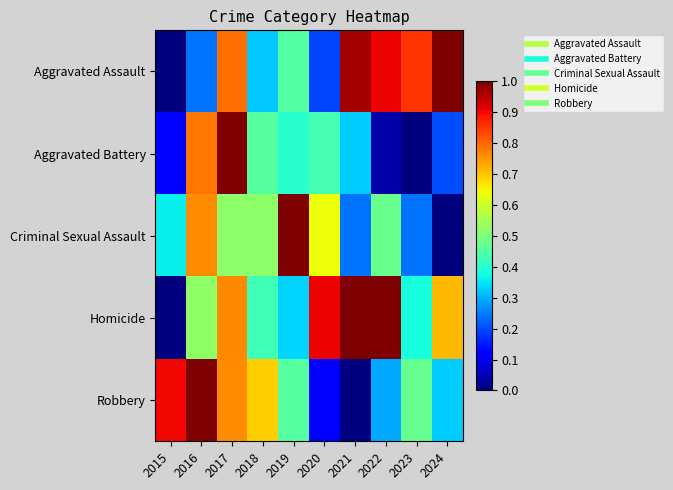

Reading right to left, list all the values displayed in this chart.

Aggravated Assault: 2024=1.0	2023=0.9	2022=0.9	2021=1.0	2020=0.2	2019=0.5	2018=0.3	2017=0.8	2016=0.2	2015=0.0
Aggravated Battery: 2024=0.2	2023=0.0	2022=0.0	2021=0.3	2020=0.4	2019=0.4	2018=0.5	2017=1.0	2016=0.8	2015=0.1
Criminal Sexual Assault: 2024=0.0	2023=0.2	2022=0.5	2021=0.2	2020=0.6	2019=1.0	2018=0.5	2017=0.5	2016=0.8	2015=0.4
Homicide: 2024=0.7	2023=0.4	2022=1.0	2021=1.0	2020=0.9	2019=0.3	2018=0.4	2017=0.8	2016=0.5	2015=0.0
Robbery: 2024=0.3	2023=0.5	2022=0.3	2021=0.0	2020=0.1	2019=0.5	2018=0.7	2017=0.8	2016=1.0	2015=0.9